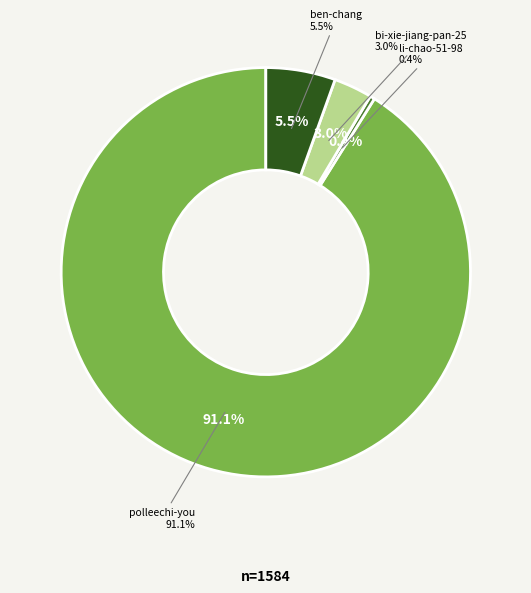

Is polleechi-you the majority of the pie?

Yes